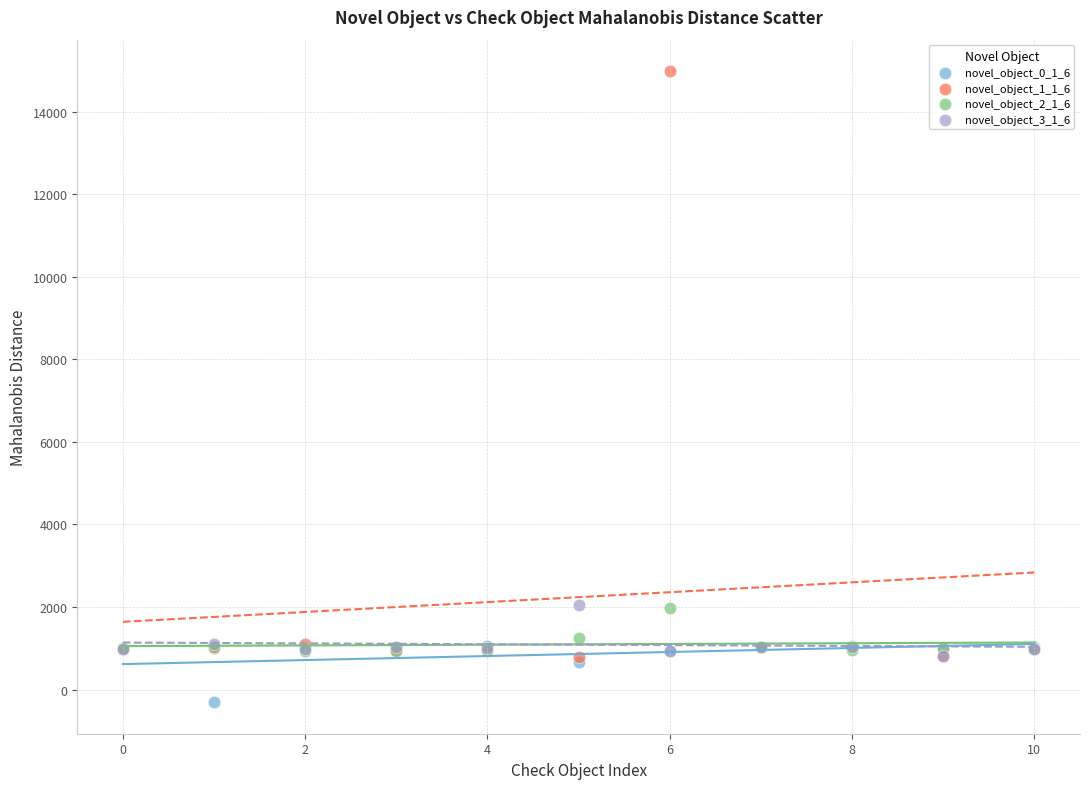

Which series has the largest Y range (max minus min)?

novel_object_1_1_6